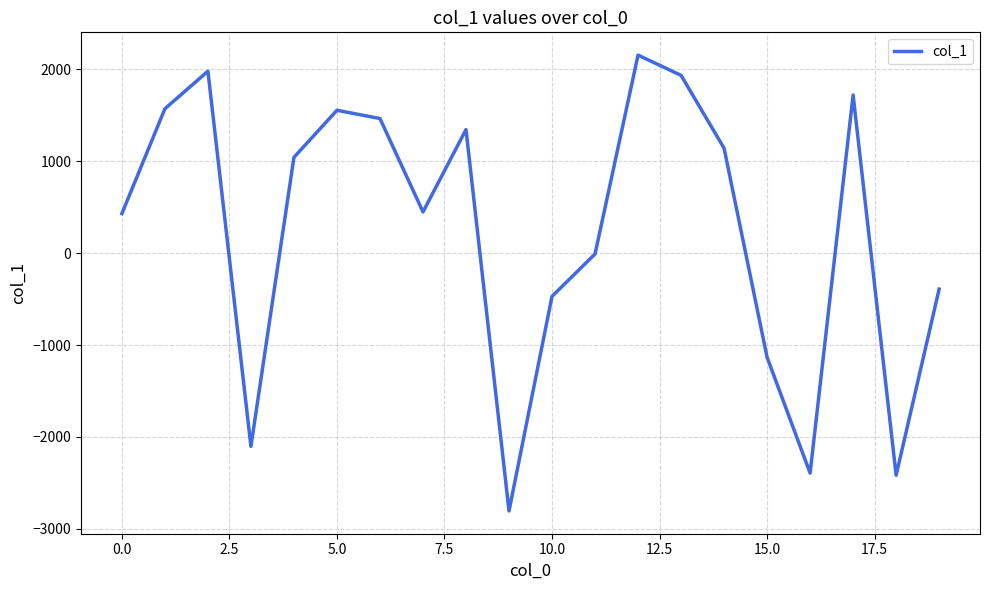

What is the greatest value displayed?

2156.2